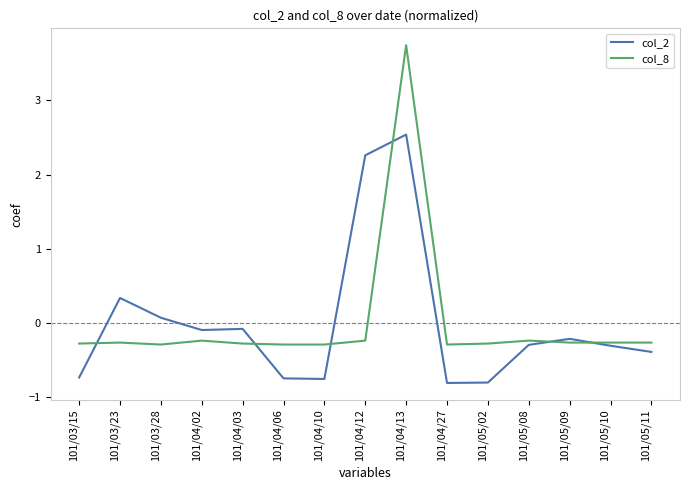

Is the value of col_2 at 101/03/23 greater than the value of col_8 at 101/03/23?

Yes